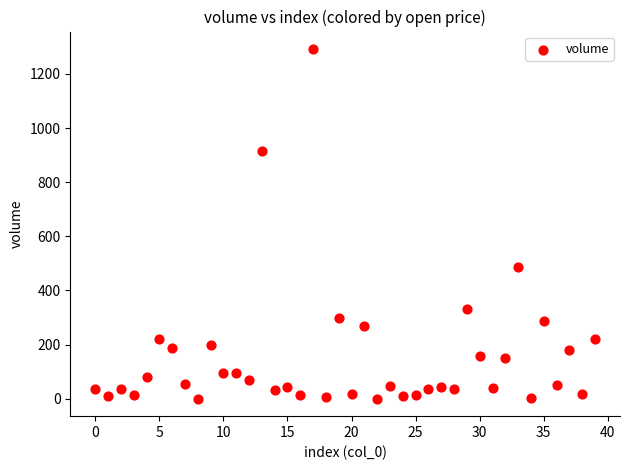

What Y value in the scatter plot is closest to 646?

487.6